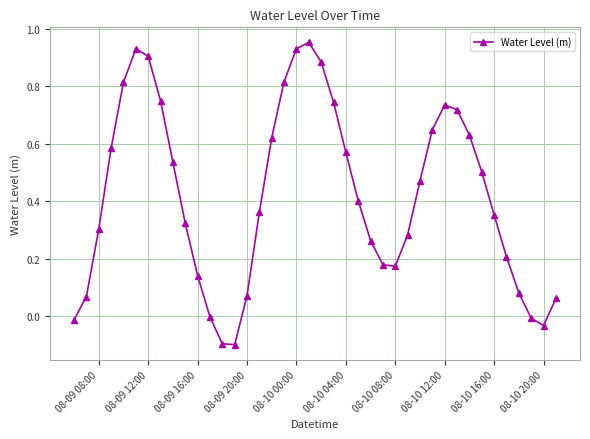

What is the sum of all values?

16.8